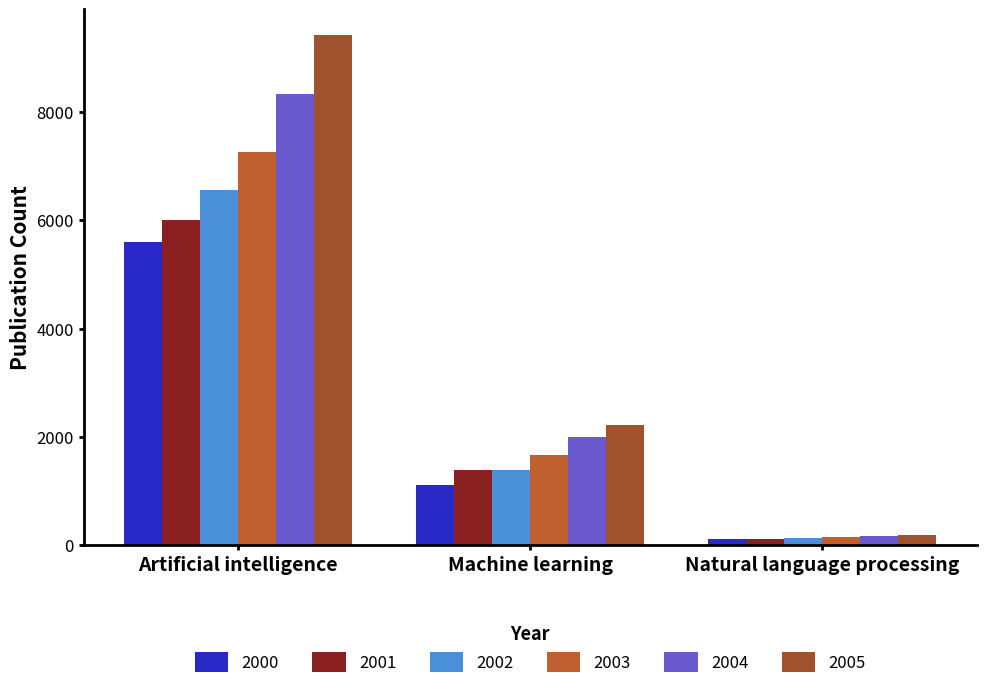

At how many categories does at least one series exceed 8416?

1